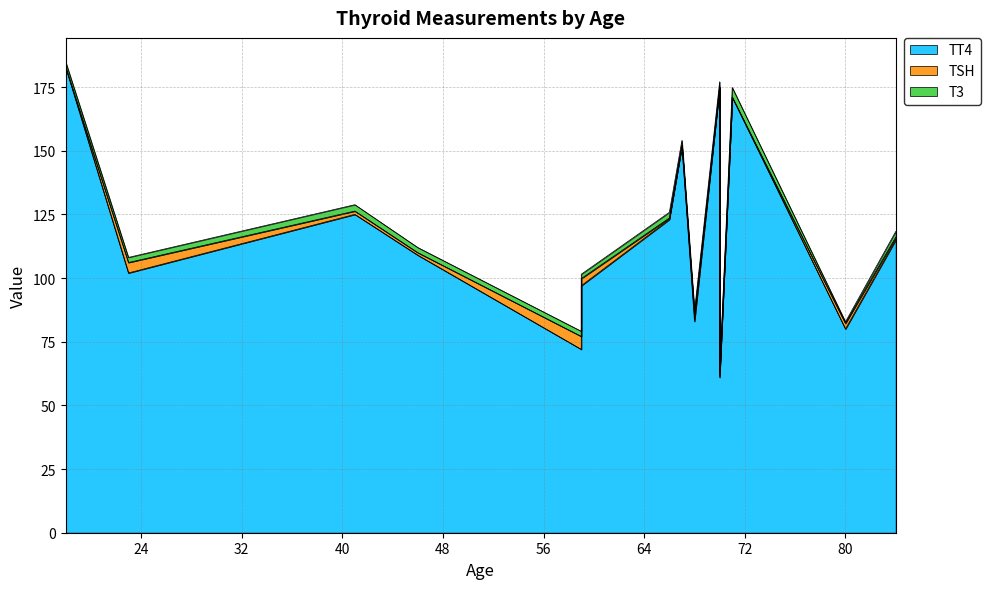

Is it true that TT4 equals 72.0 at 59?

True